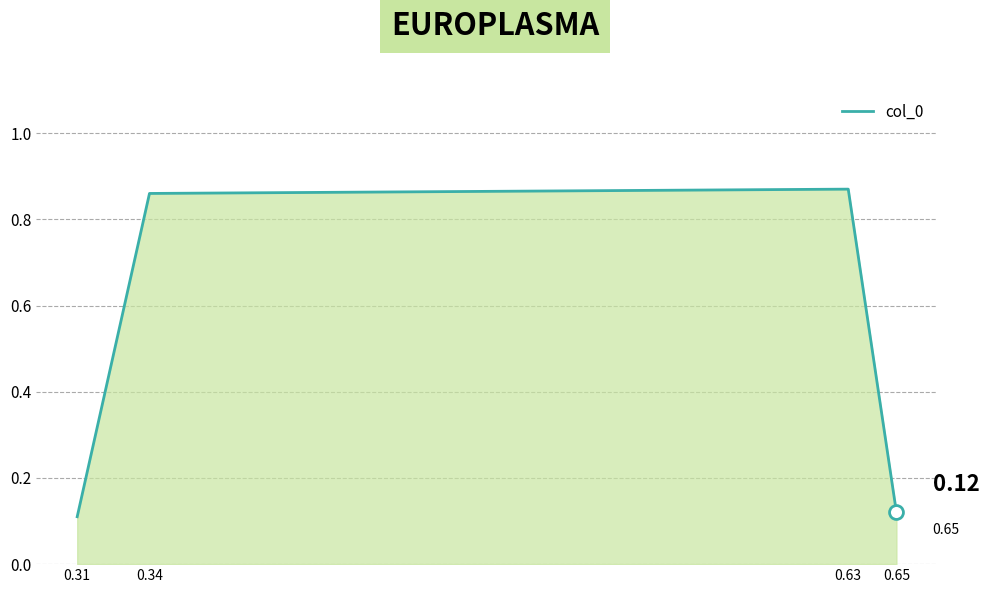

Which has a higher value, 0.34 or 0.65?

0.34